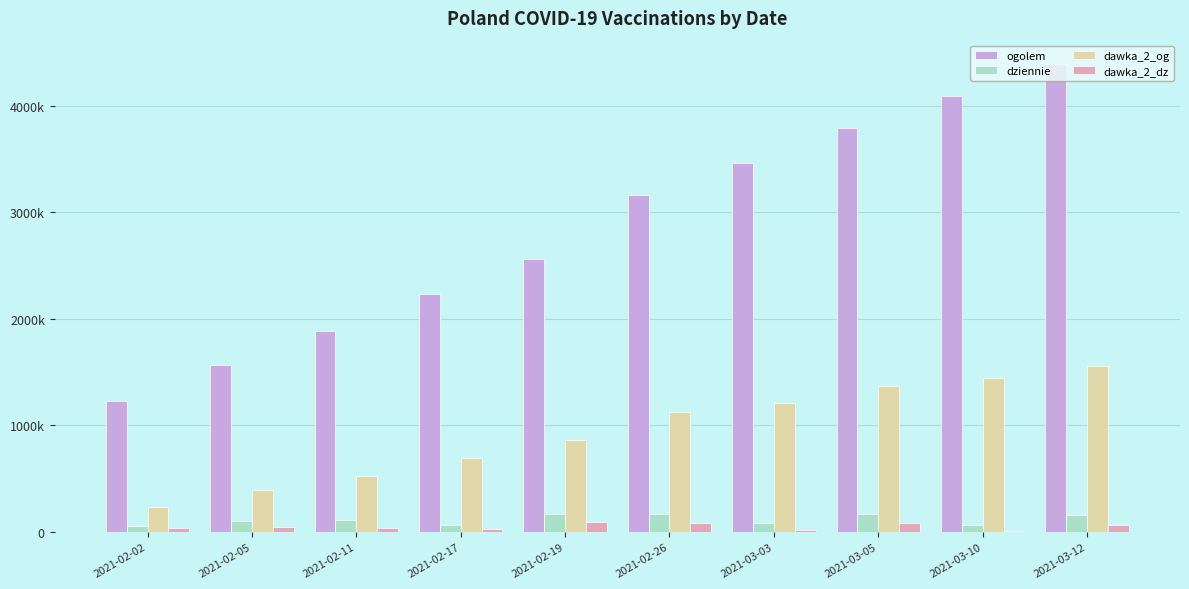

The ogolem series shows 2710915 at 2021-02-05. True or false?

False